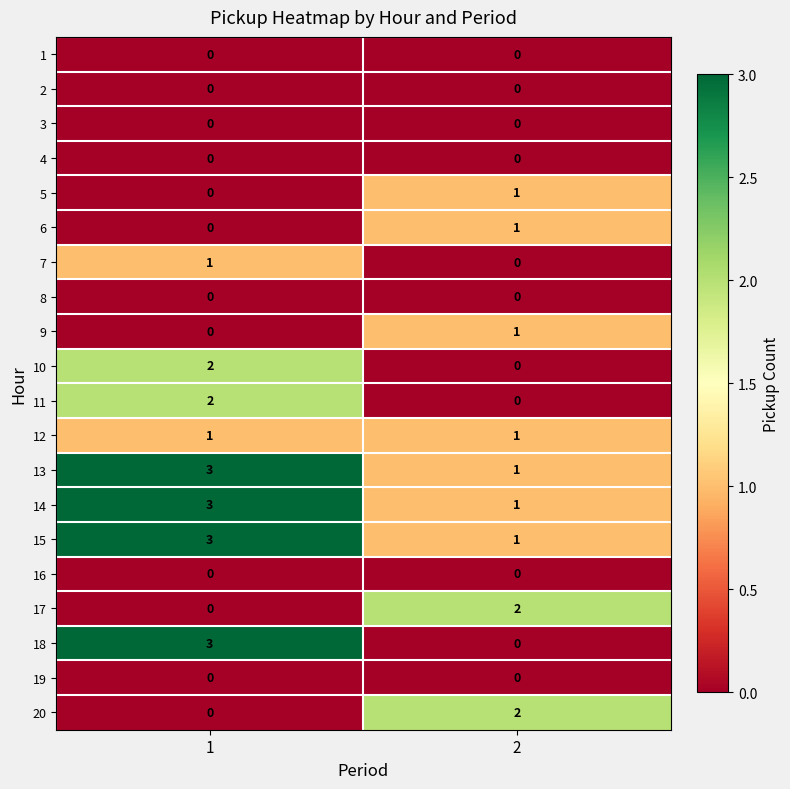

Which series changed the most between 1 and 2?

18